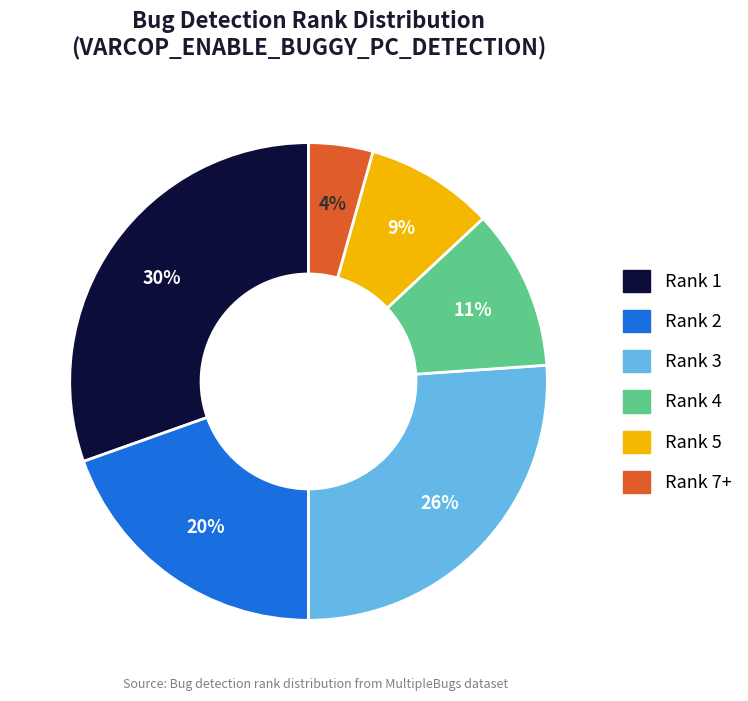

To the nearest percent, what is the average slice percentage?

17%